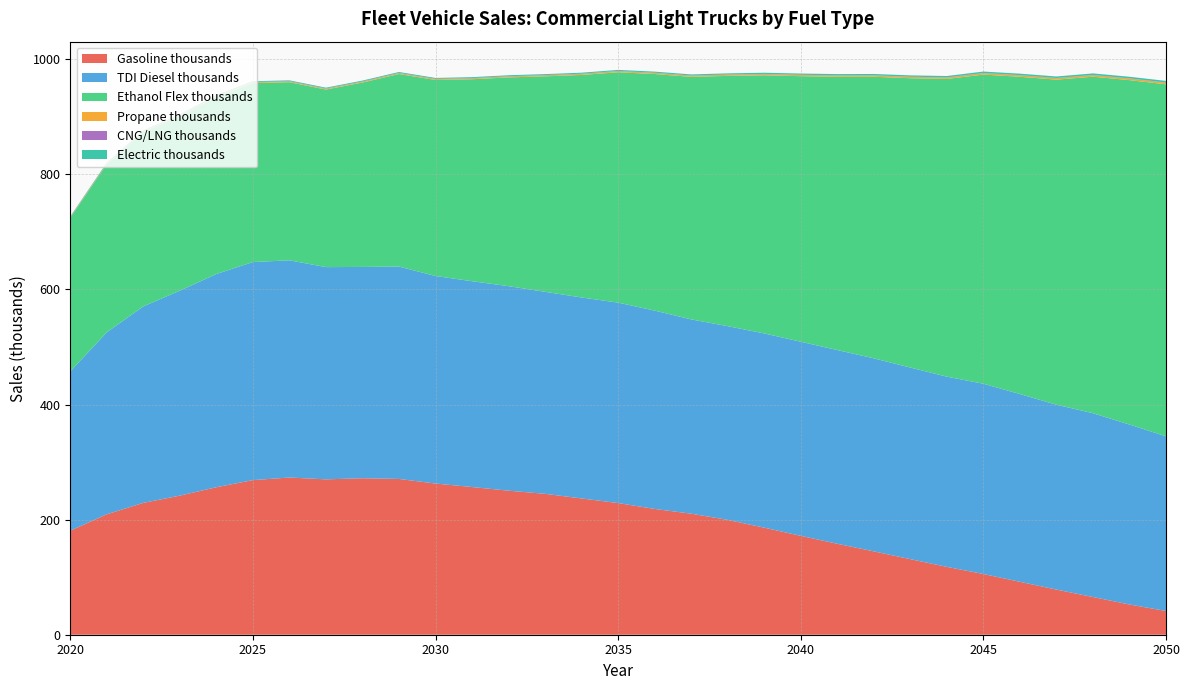

Reading left to right, what are all the values shown in this chart?

Gasoline thousands: 2020=180.7	2021=209.3	2022=229.1	2023=241.7	2024=256.3	2025=268.6	2026=273.2	2027=270.0	2028=271.9	2029=270.7	2030=262.7	2031=256.6	2032=250.3	2033=244.8	2034=236.8	2035=228.8	2036=218.6	2037=210.3	2038=199.5	2039=186.0	2040=171.8	2041=158.0	2042=144.8	2043=131.3	2044=117.9	2045=105.5	2046=91.9	2047=78.4	2048=65.5	2049=52.5	2050=41.2
TDI Diesel thousands: 2020=276.8	2021=316.2	2022=341.4	2023=356.2	2024=370.5	2025=378.9	2026=377.4	2027=368.8	2028=367.2	2029=369.0	2030=360.7	2031=357.6	2032=355.4	2033=351.0	2034=349.2	2035=348.3	2036=344.6	2037=337.6	2038=336.6	2039=337.5	2040=337.3	2041=336.6	2042=335.4	2043=332.9	2044=330.5	2045=330.6	2046=326.3	2047=321.2	2048=319.4	2049=312.7	2050=303.5
Ethanol Flex thousands: 2020=266.9	2021=292.4	2022=303.1	2023=303.5	2024=307.9	2025=311.0	2026=309.5	2027=308.6	2028=320.5	2029=334.6	2030=340.6	2031=351.0	2032=362.8	2033=374.4	2034=386.7	2035=400.3	2036=411.1	2037=421.4	2038=434.9	2039=448.5	2040=461.4	2041=474.8	2042=489.3	2043=502.8	2044=517.3	2045=537.2	2046=551.3	2047=564.8	2048=584.8	2049=598.5	2050=611.6
Propane thousands: 2020=0.8	2021=0.9	2022=1.0	2023=1.1	2024=1.2	2025=1.2	2026=1.3	2027=1.3	2028=1.4	2029=1.4	2030=1.5	2031=1.5	2032=1.6	2033=1.6	2034=1.7	2035=1.7	2036=1.8	2037=1.8	2038=1.9	2039=1.9	2040=2.0	2041=2.0	2042=2.1	2043=2.2	2044=2.2	2045=2.3	2046=2.4	2047=2.4	2048=2.5	2049=2.6	2050=2.6
CNG/LNG thousands: 2020=0.6	2021=0.6	2022=0.6	2023=0.6	2024=0.6	2025=0.6	2026=0.6	2027=0.5	2028=0.5	2029=0.5	2030=0.5	2031=0.5	2032=0.5	2033=0.5	2034=0.5	2035=0.5	2036=0.5	2037=0.5	2038=0.5	2039=0.5	2040=0.5	2041=0.5	2042=0.5	2043=0.5	2044=0.5	2045=0.5	2046=0.5	2047=0.5	2048=0.5	2049=0.5	2050=0.5
Electric thousands: 2020=0.9	2021=1.0	2022=1.1	2023=1.2	2024=1.3	2025=1.3	2026=1.4	2027=1.4	2028=1.5	2029=1.5	2030=1.6	2031=1.6	2032=1.7	2033=1.7	2034=1.8	2035=1.8	2036=1.9	2037=1.9	2038=2.0	2039=2.1	2040=2.1	2041=2.2	2042=2.3	2043=2.3	2044=2.4	2045=2.5	2046=2.5	2047=2.6	2048=2.7	2049=2.8	2050=2.8